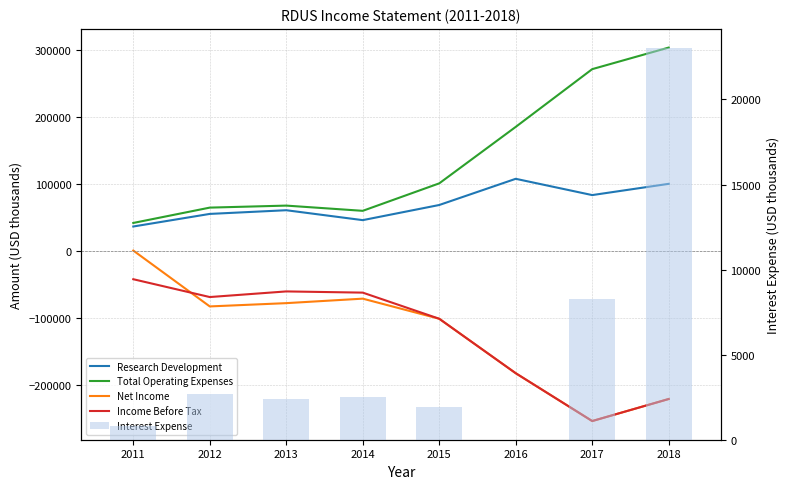

Is the value of Interest Expense at 2015 greater than the value of Total Operating Expenses at 2015?

No